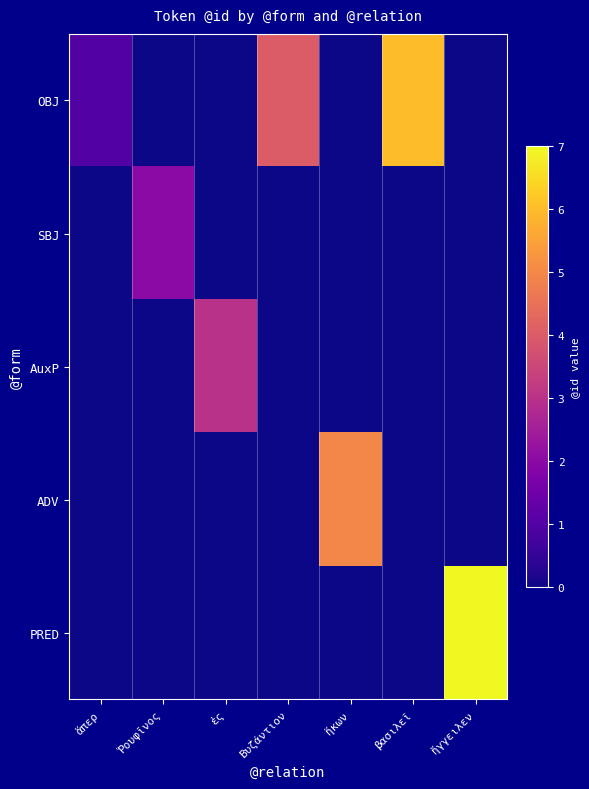

Reading right to left, list all the values displayed in this chart.

OBJ: ἤγγειλεν=0	βασιλεῖ=6	ἥκων=0	Βυζάντιον=4	ἐς=0	Ῥουφῖνος=0	ἅπερ=1
SBJ: ἤγγειλεν=0	βασιλεῖ=0	ἥκων=0	Βυζάντιον=0	ἐς=0	Ῥουφῖνος=2	ἅπερ=0
AuxP: ἤγγειλεν=0	βασιλεῖ=0	ἥκων=0	Βυζάντιον=0	ἐς=3	Ῥουφῖνος=0	ἅπερ=0
ADV: ἤγγειλεν=0	βασιλεῖ=0	ἥκων=5	Βυζάντιον=0	ἐς=0	Ῥουφῖνος=0	ἅπερ=0
PRED: ἤγγειλεν=7	βασιλεῖ=0	ἥκων=0	Βυζάντιον=0	ἐς=0	Ῥουφῖνος=0	ἅπερ=0